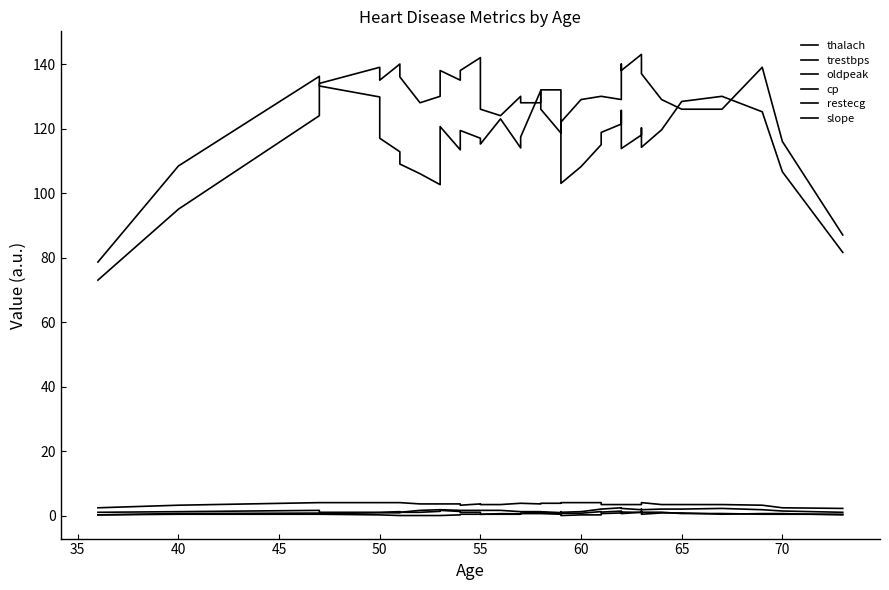

What is the maximum value for oldpeak?

1.6